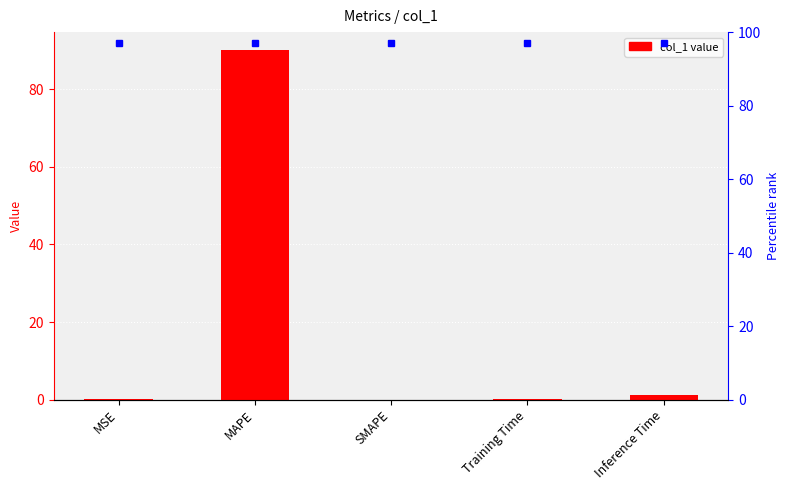

Are the bars horizontal?

No